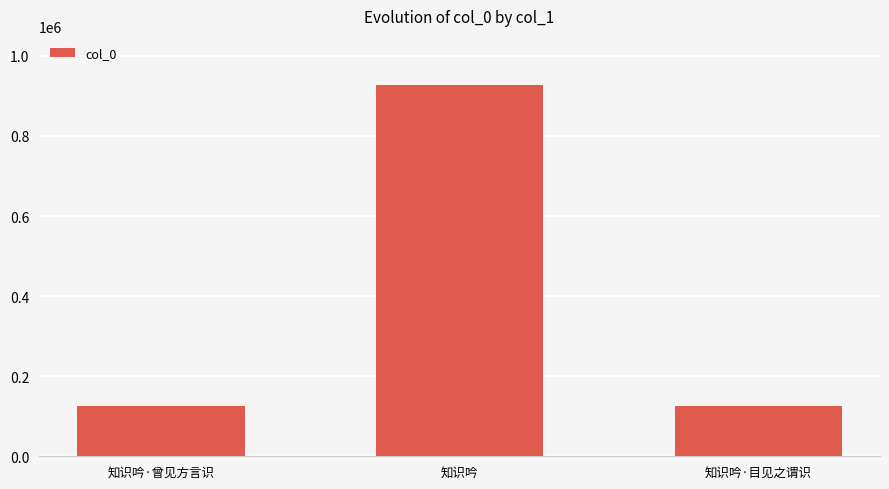

What is the change in value from 知识吟·曾见方言识 to 知识吟?

+801248